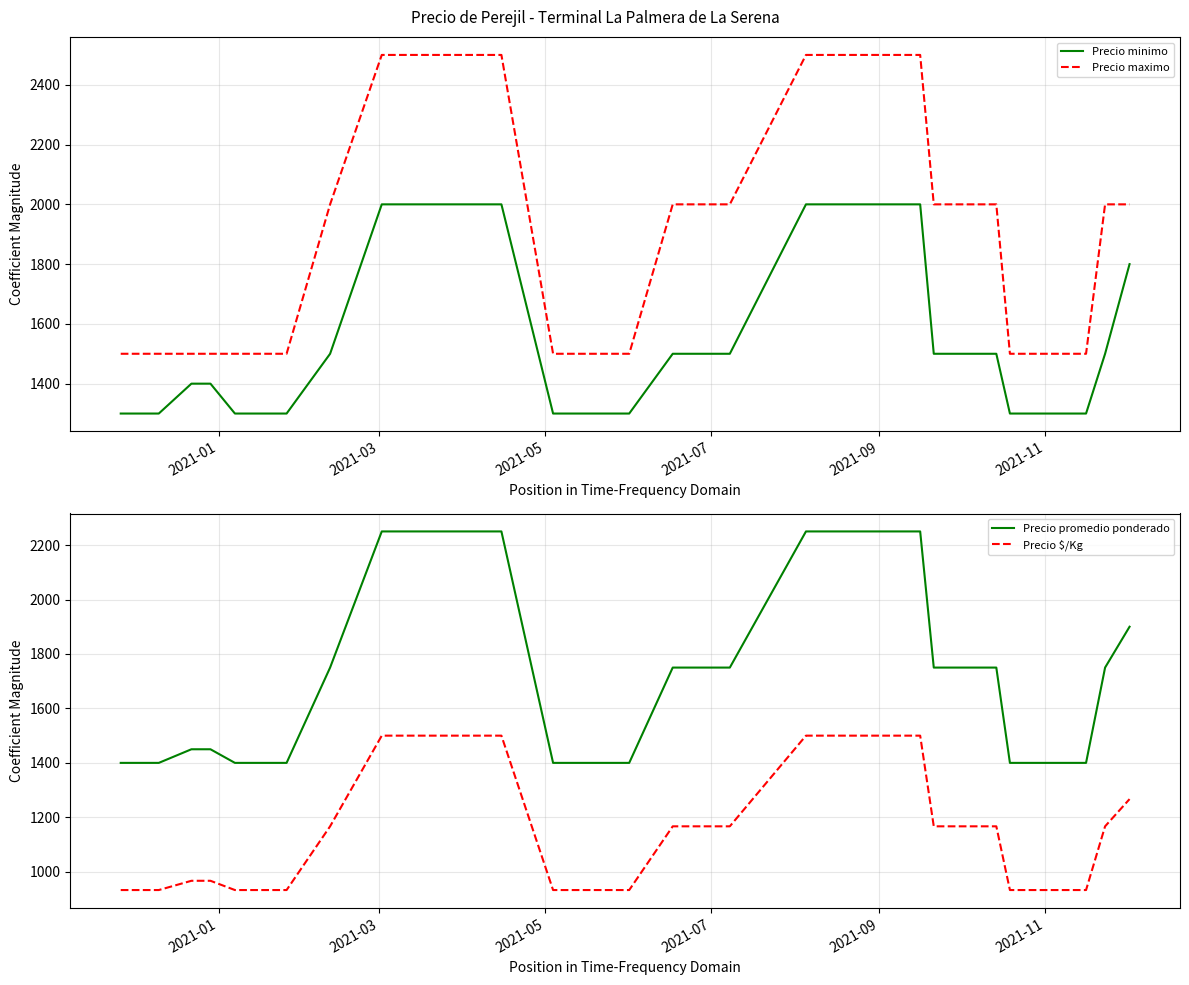

What are all the series names shown in the legend?

Precio minimo, Precio maximo, Precio promedio ponderado, Precio $/Kg